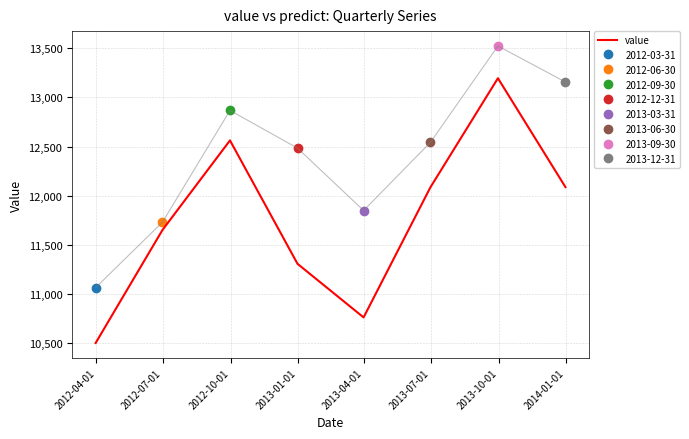

What is the maximum value for value?

13196.0